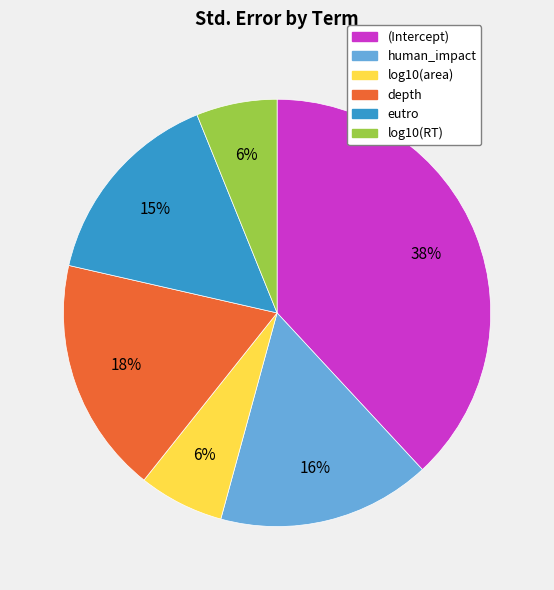

Which slice is the largest?

(Intercept)